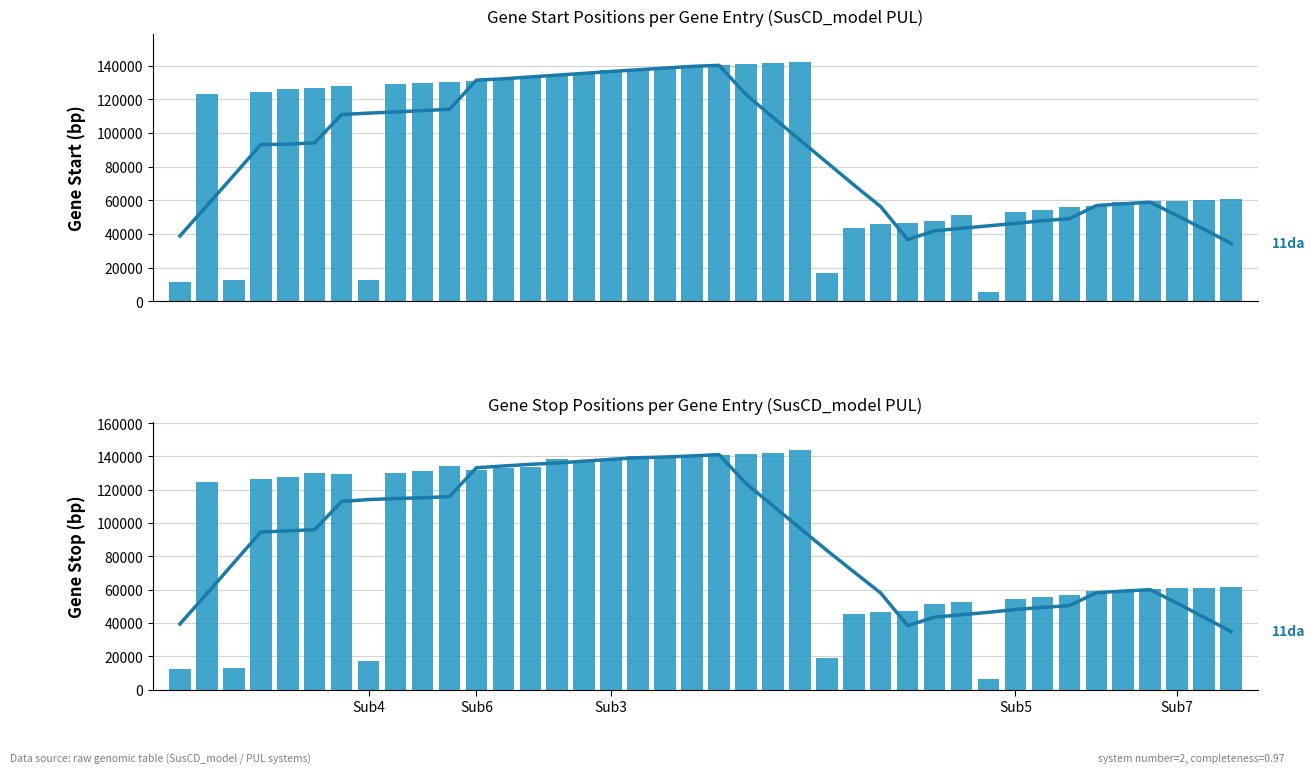

What is the label of the 34th bar from the right?

6